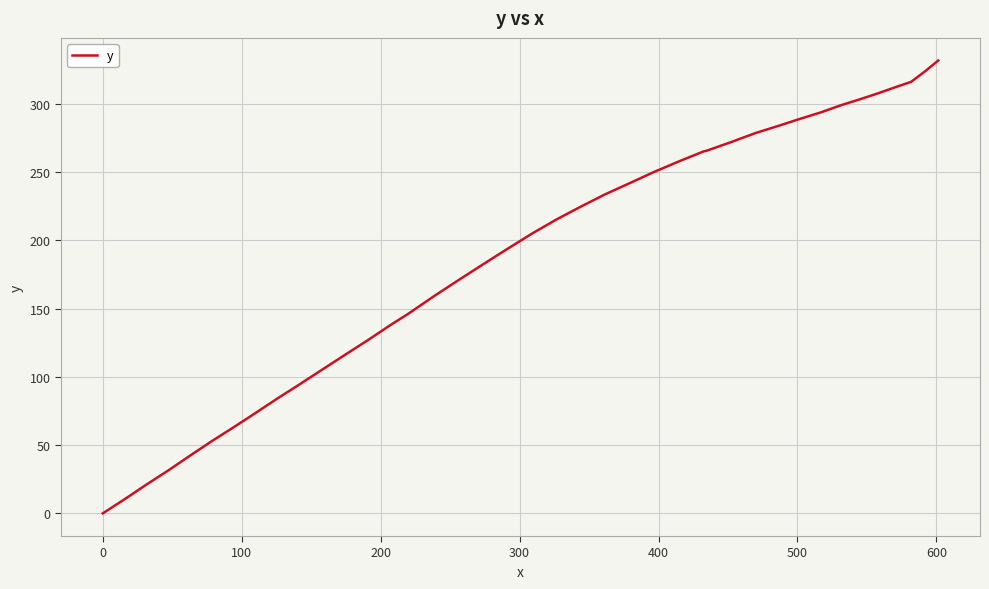

What is the greatest value displayed?

331.6